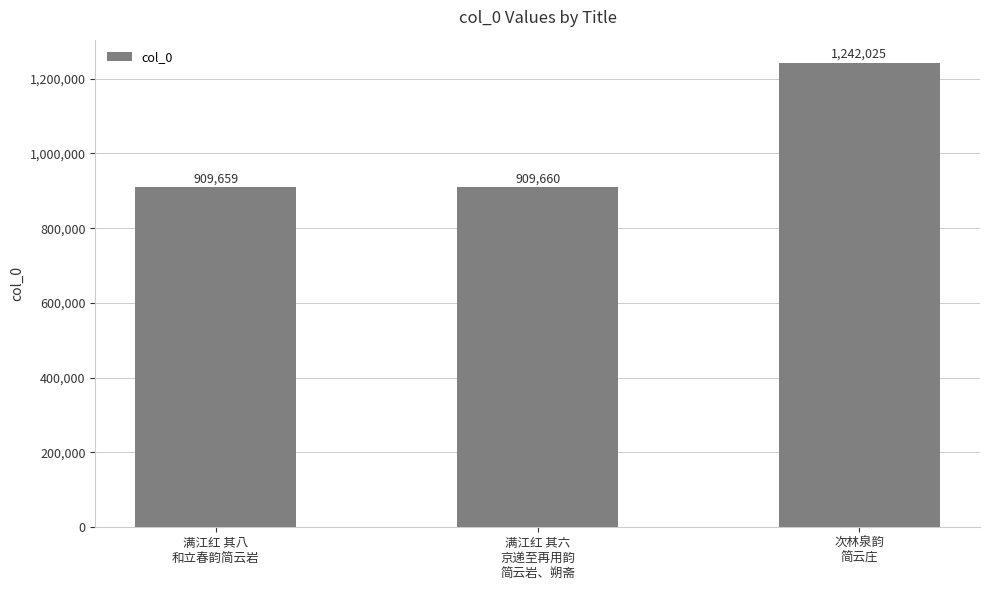

At which category does the chart reach its minimum across all series?

满江红 其八
和立春韵简云岩